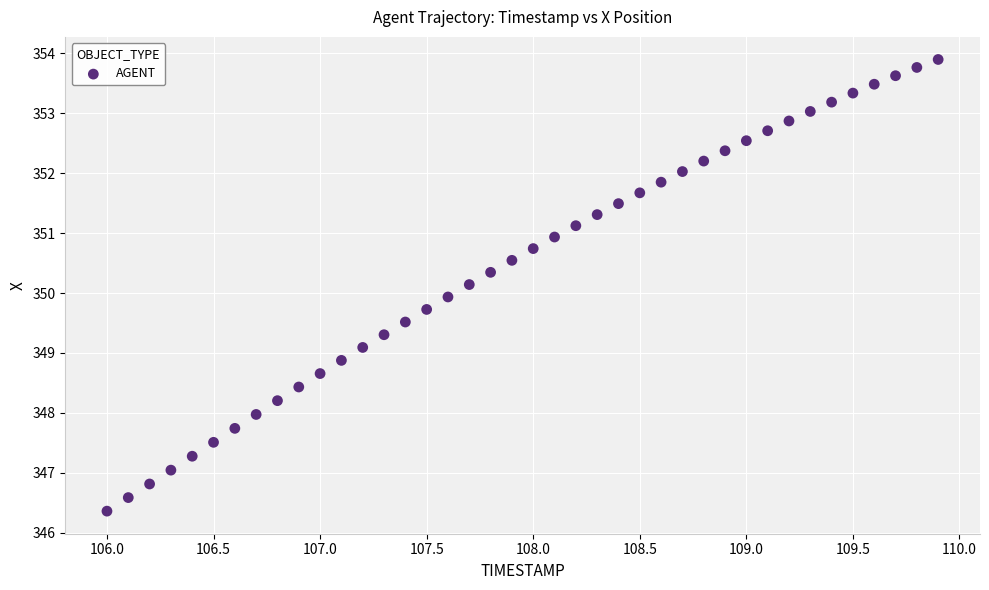

What is the range of Y values (max minus min)?

7.5